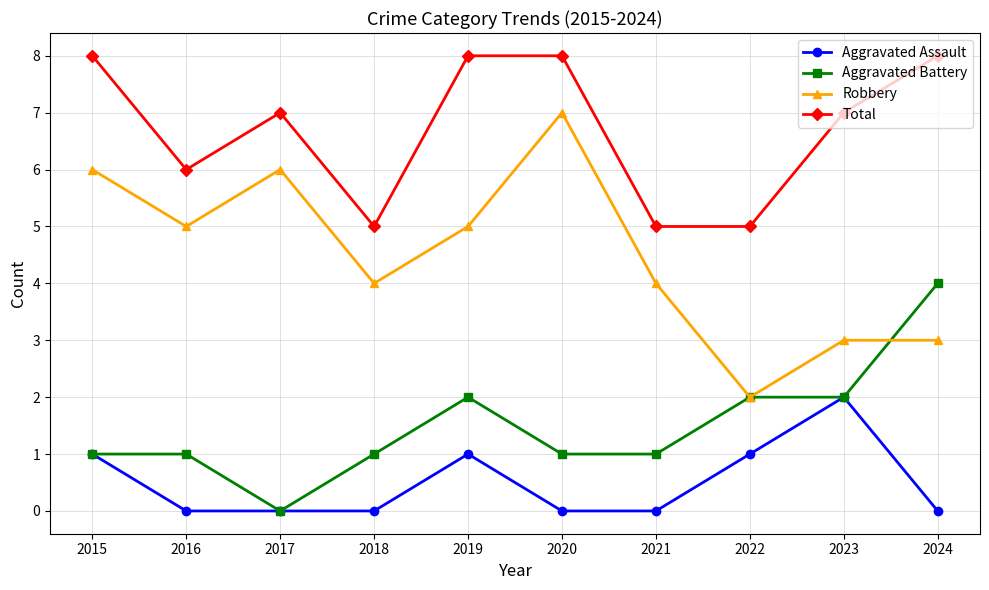

At which label does Robbery reach its peak?

2020